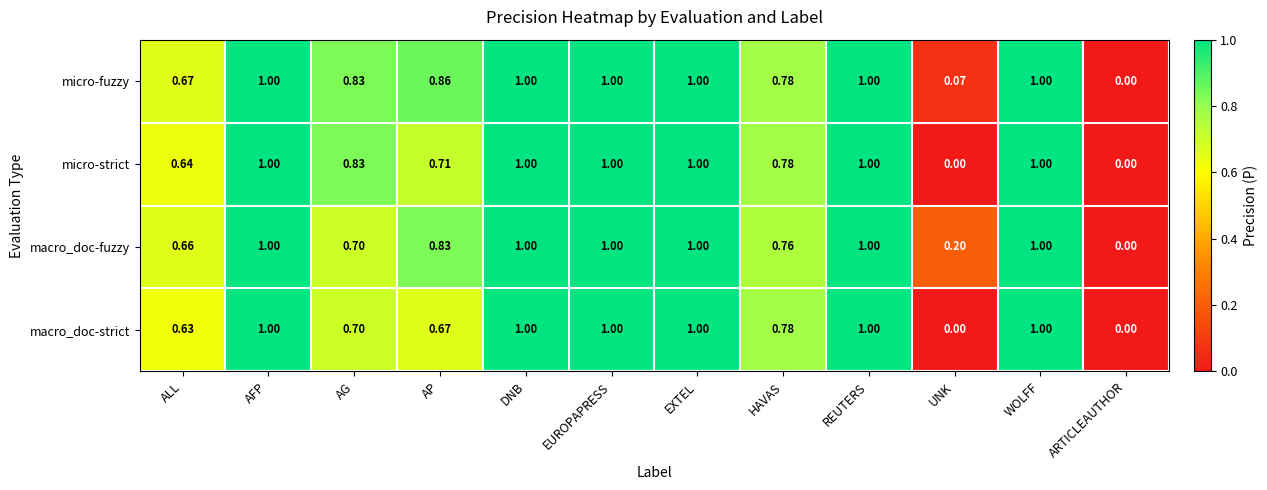

What is the greatest value displayed?

1.0